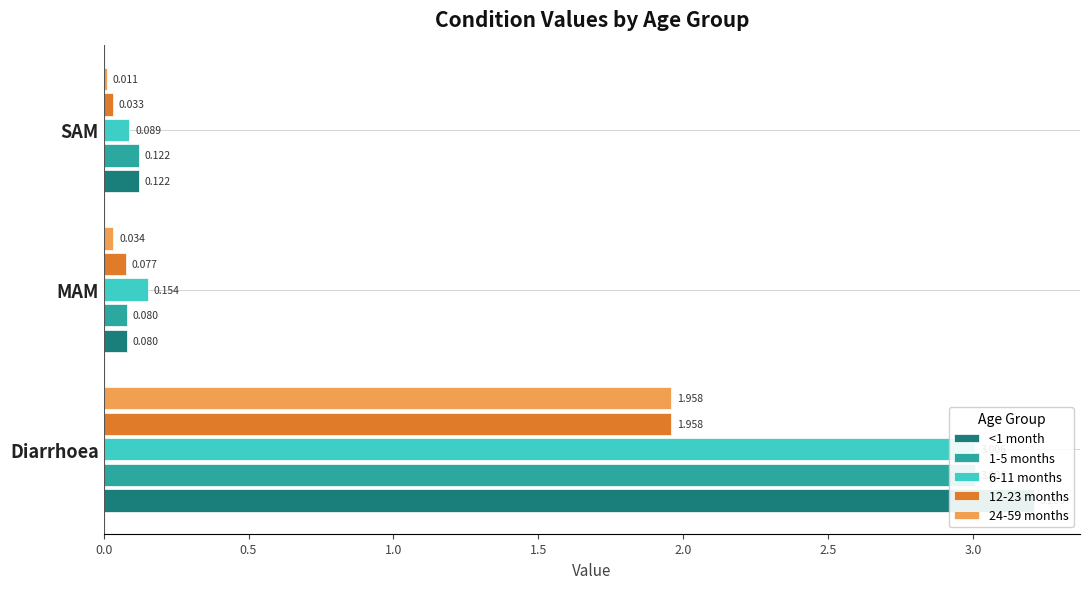

Does the chart contain any negative values?

No